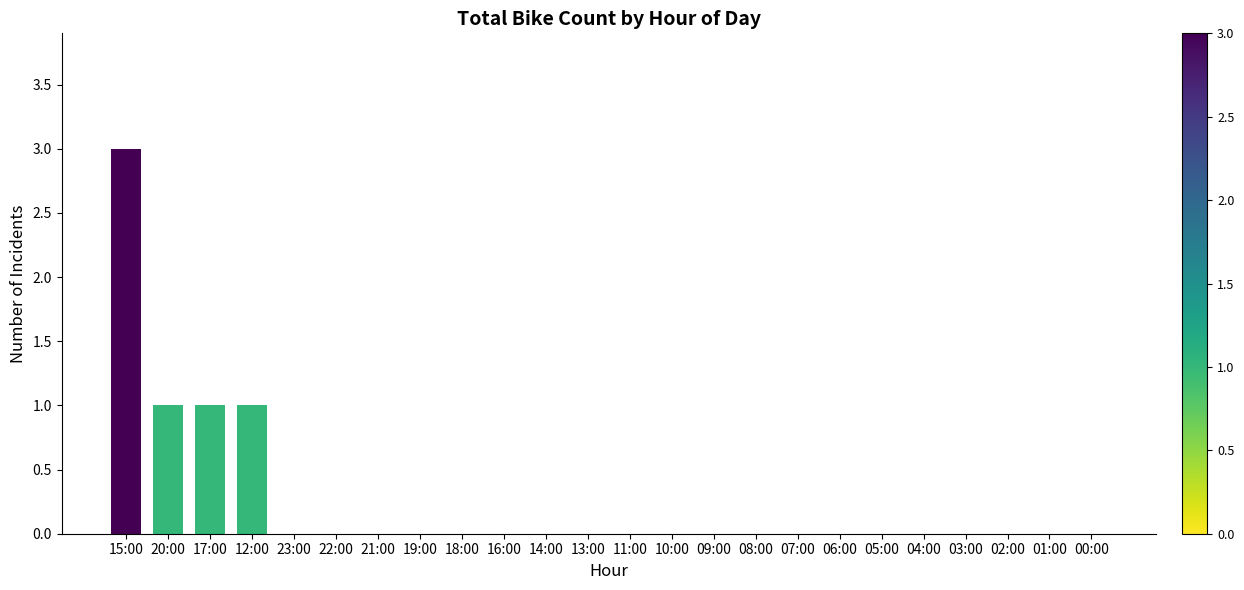

What is the sum of all values?

6